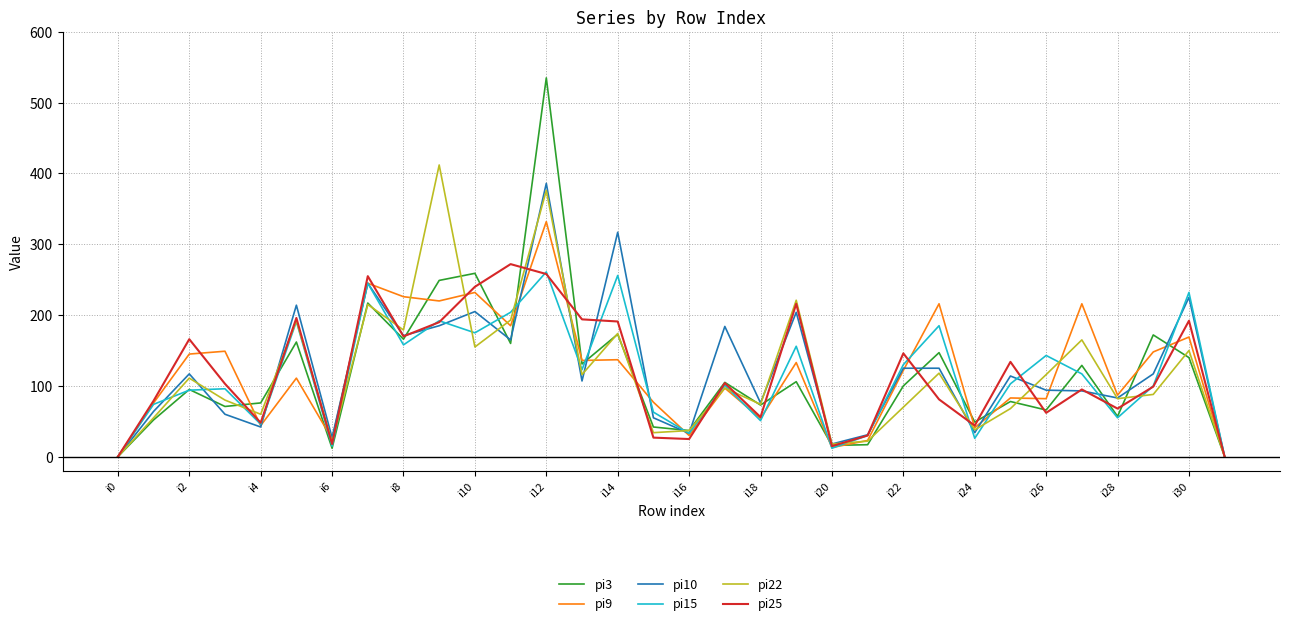

Which series has the largest range (max minus min)?

pi3